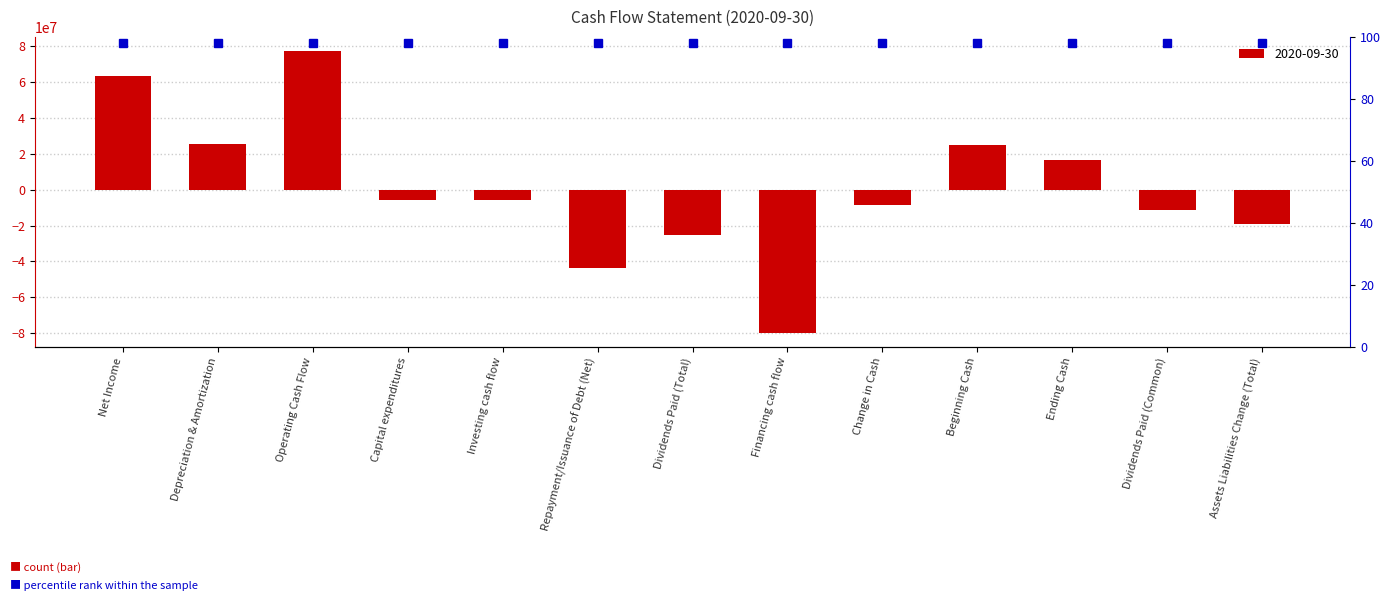

What is the average value?

565462